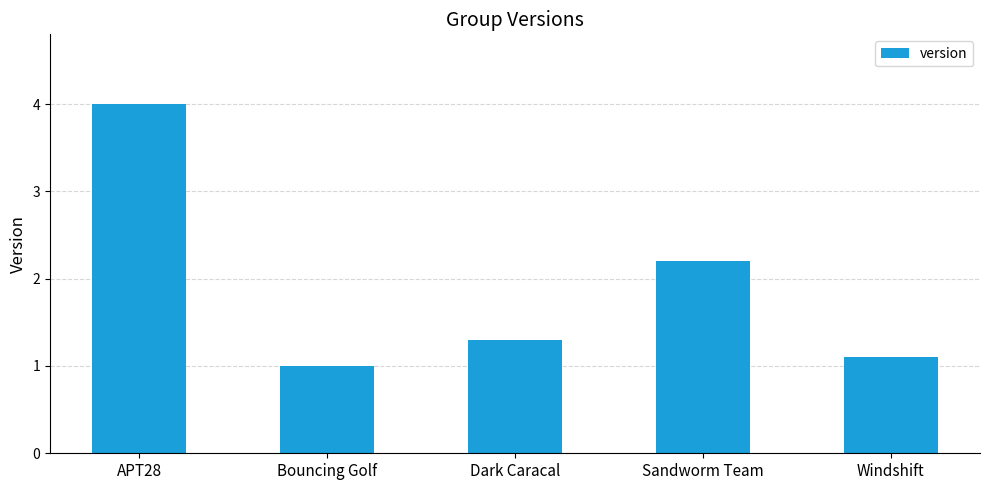

Which label corresponds to the smallest value in the chart?

Bouncing Golf